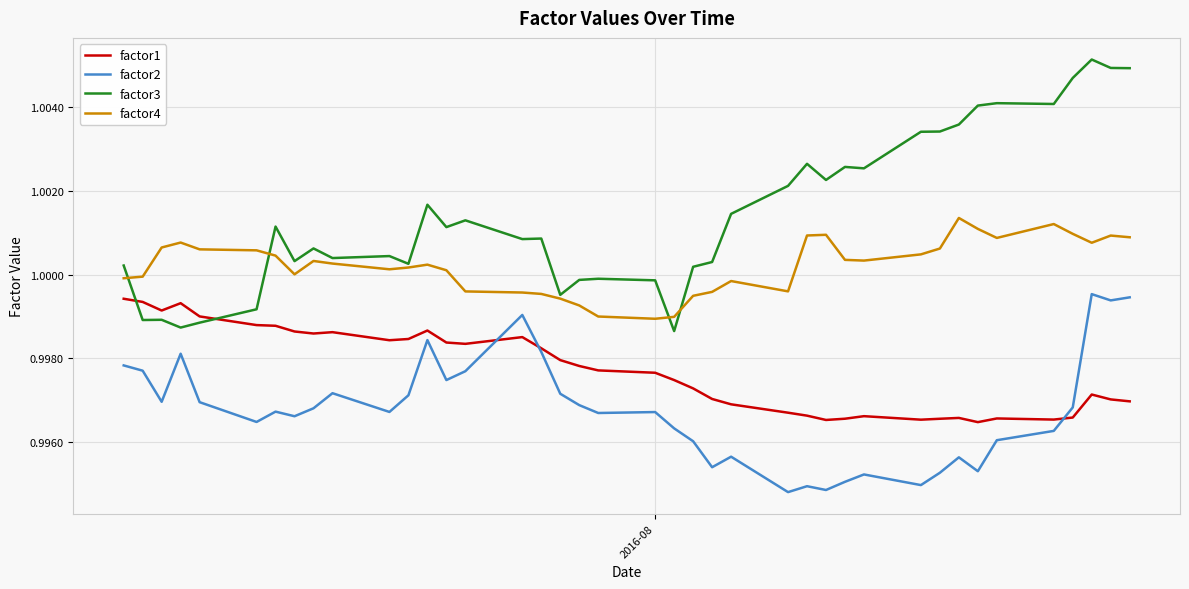

In factor3, how many points are higher than both neighbors (excluding endpoints)?

12